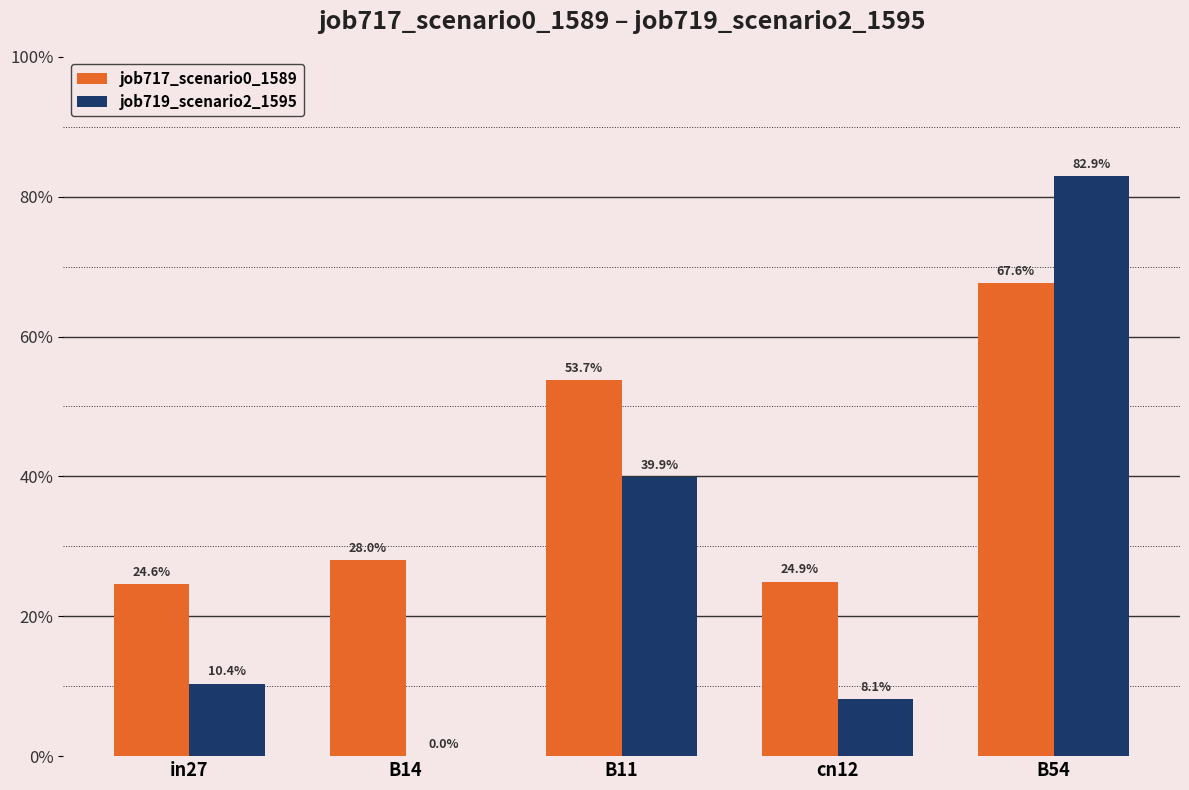

What are all the series names shown in the legend?

job717_scenario0_1589, job719_scenario2_1595